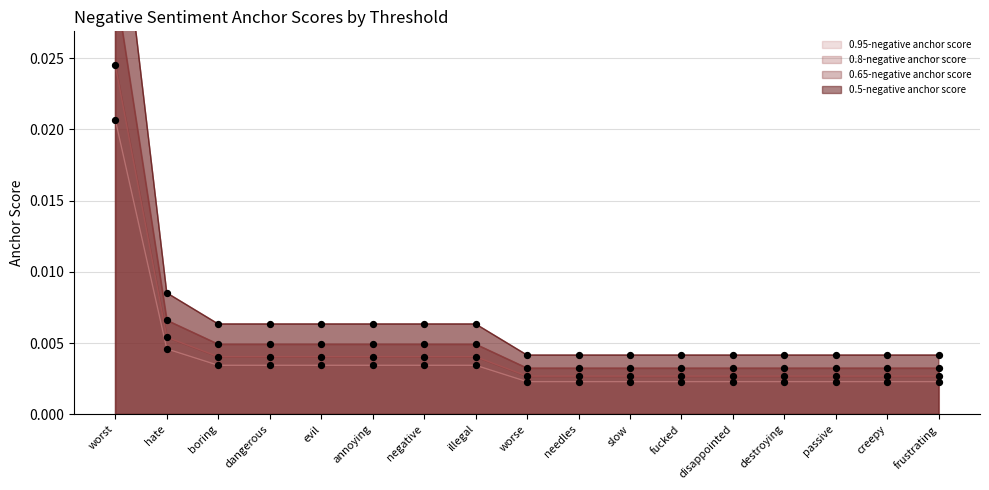

What are all the series names shown in the legend?

0.95-negative anchor score, 0.8-negative anchor score, 0.65-negative anchor score, 0.5-negative anchor score